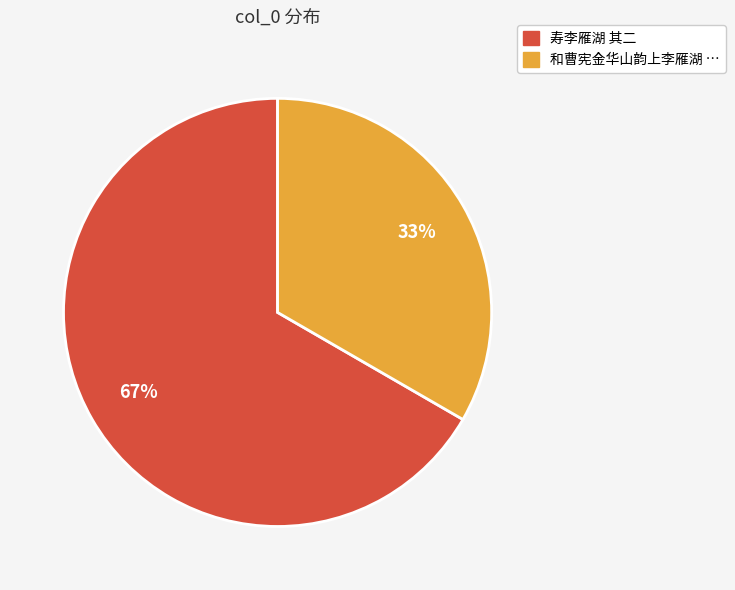

Which category has the smallest portion of the pie?

和曹宪金华山韵上李雁湖 …